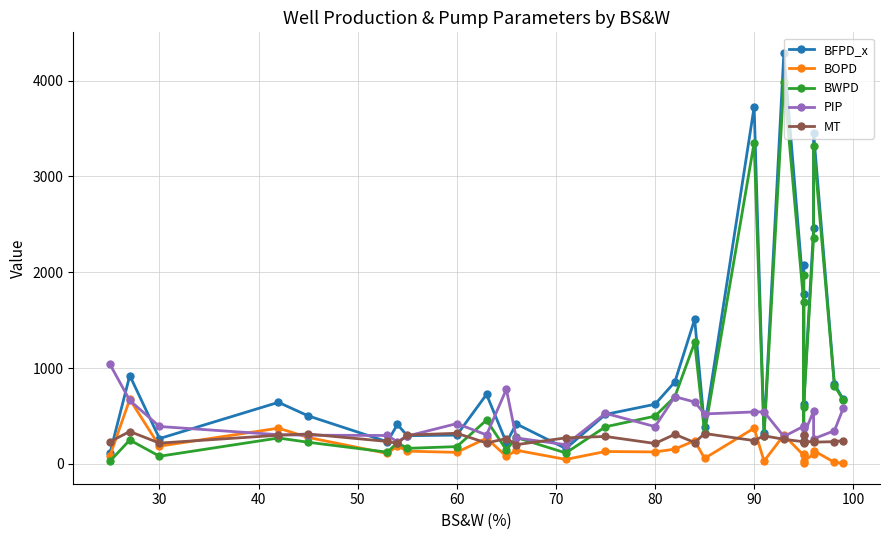

Is this an area chart (filled region under the line)?

No